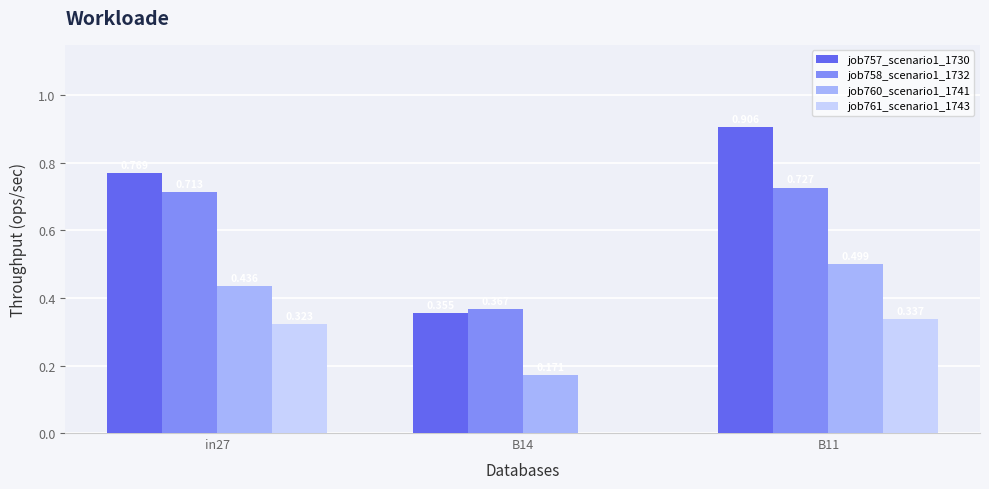

What are all the series names shown in the legend?

job757_scenario1_1730, job758_scenario1_1732, job760_scenario1_1741, job761_scenario1_1743